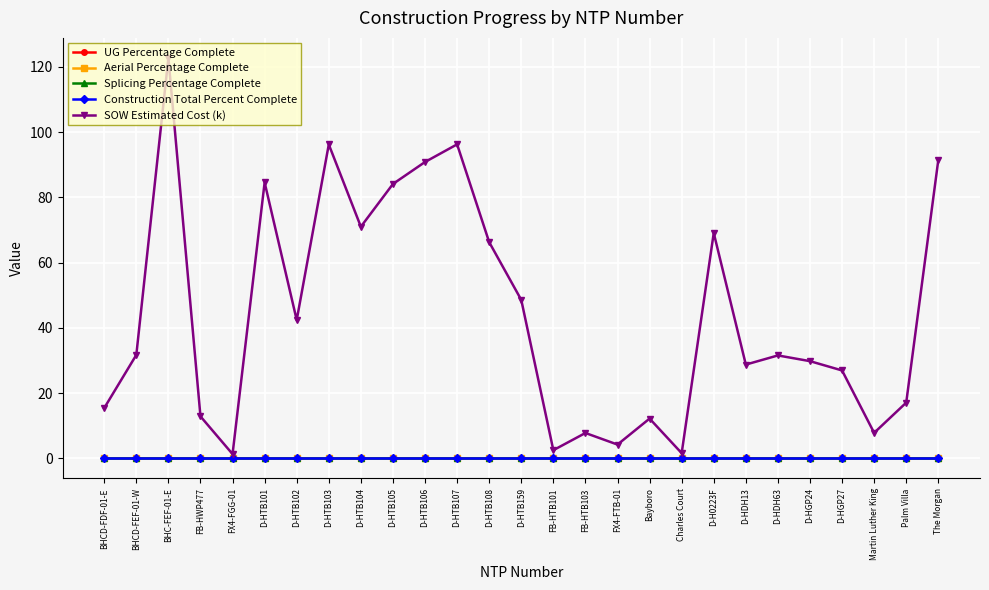

Reading left to right, transcribe all the data shown in this chart.

UG Percentage Complete: 0.0	0.0	0.0	0.0	0.0	0.0	0.0	0.0	0.0	0.0	0.0	0.0	0.0	0.0	0.0	0.0	0.0	0.0	0.0	0.0	0.0	0.0	0.0	0.0	0.0	0.0	0.0
Aerial Percentage Complete: 0.0	0.0	0.0	0.0	0.0	0.0	0.0	0.0	0.0	0.0	0.0	0.0	0.0	0.0	0.0	0.0	0.0	0.0	0.0	0.0	0.0	0.0	0.0	0.0	0.0	0.0	0.0
Splicing Percentage Complete: 0.0	0.0	0.0	0.0	0.0	0.0	0.0	0.0	0.0	0.0	0.0	0.0	0.0	0.0	0.0	0.0	0.0	0.0	0.0	0.0	0.0	0.0	0.0	0.0	0.0	0.0	0.0
Construction Total Percent Complete: 0.0	0.0	0.0	0.0	0.0	0.0	0.0	0.0	0.0	0.0	0.0	0.0	0.0	0.0	0.0	0.0	0.0	0.0	0.0	0.0	0.0	0.0	0.0	0.0	0.0	0.0	0.0
SOW Estimated Cost (k): 15.4	31.7	122.7	12.9	1.3	84.6	42.4	96.2	71.0	84.1	90.8	96.2	66.3	48.6	2.5	7.8	4.2	12.2	1.6	69.1	28.8	31.6	29.8	27.0	7.8	17.1	91.4